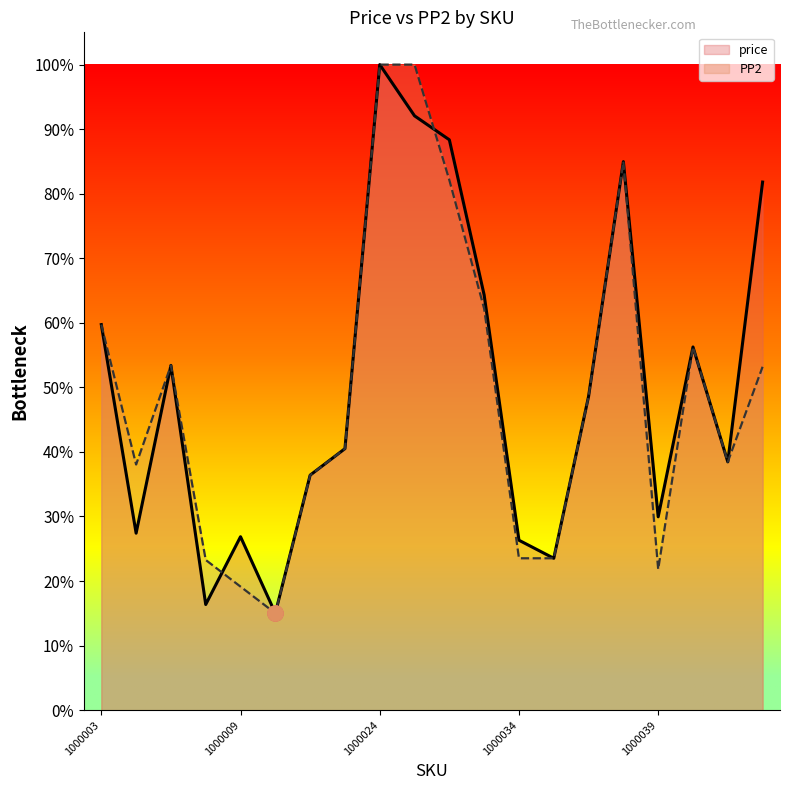

What is the total value across all series at 1000005?

0.7